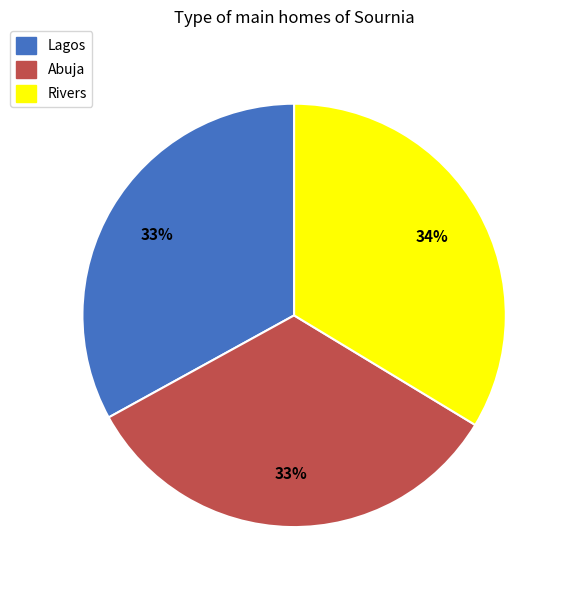

Is it true that Lagos is 33% of the pie?

True